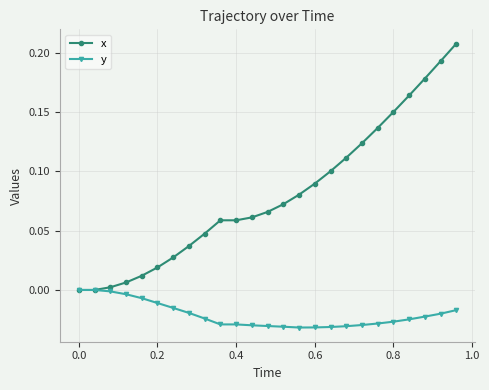

Which series has the largest total across all categories?

x